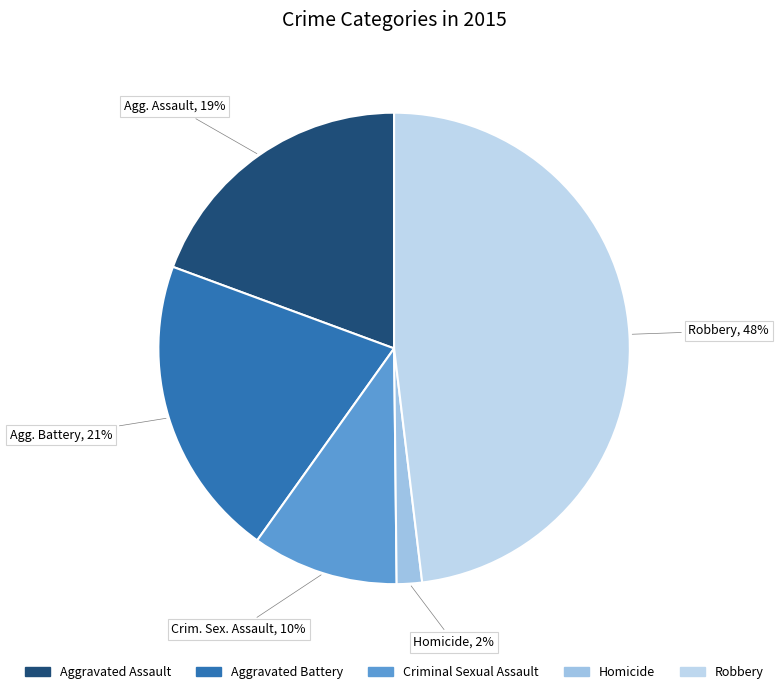

To the nearest percent, what is the difference between the Aggravated Battery and Criminal Sexual Assault slice percentages?

11%